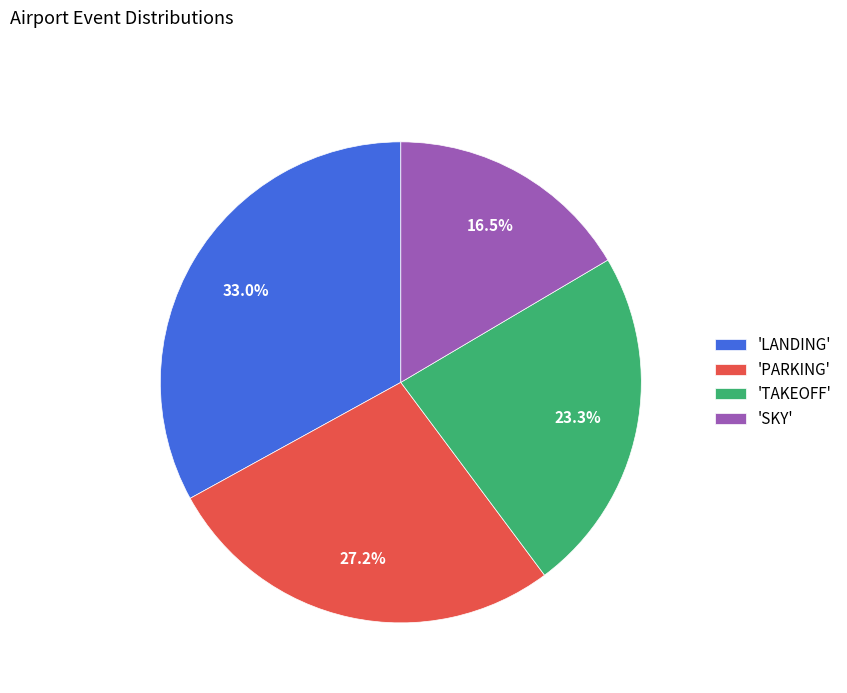

Combined, what portion of the pie is 'LANDING' and 'PARKING'?

60.2%